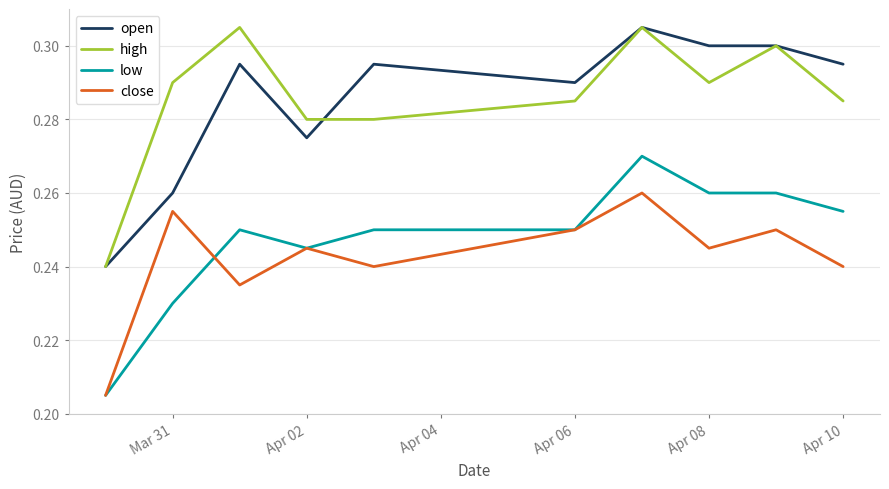

What is the difference between the maximum and minimum values in the high series?

0.1